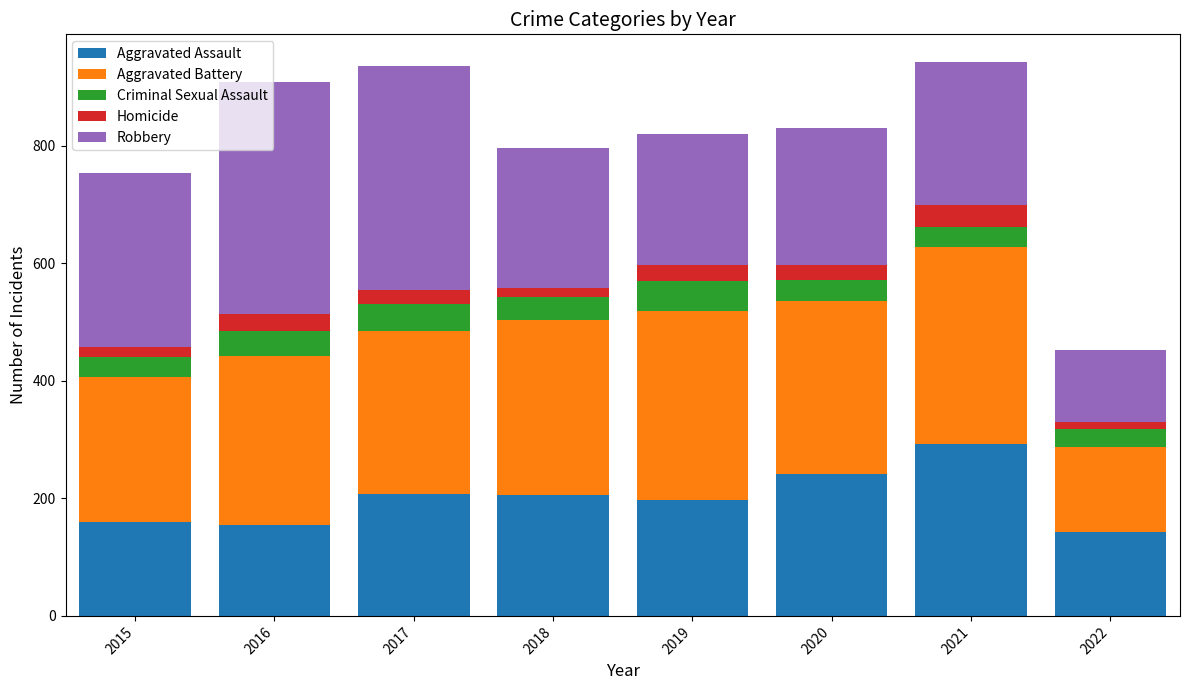

The Aggravated Assault series shows 154 at 2016. True or false?

True